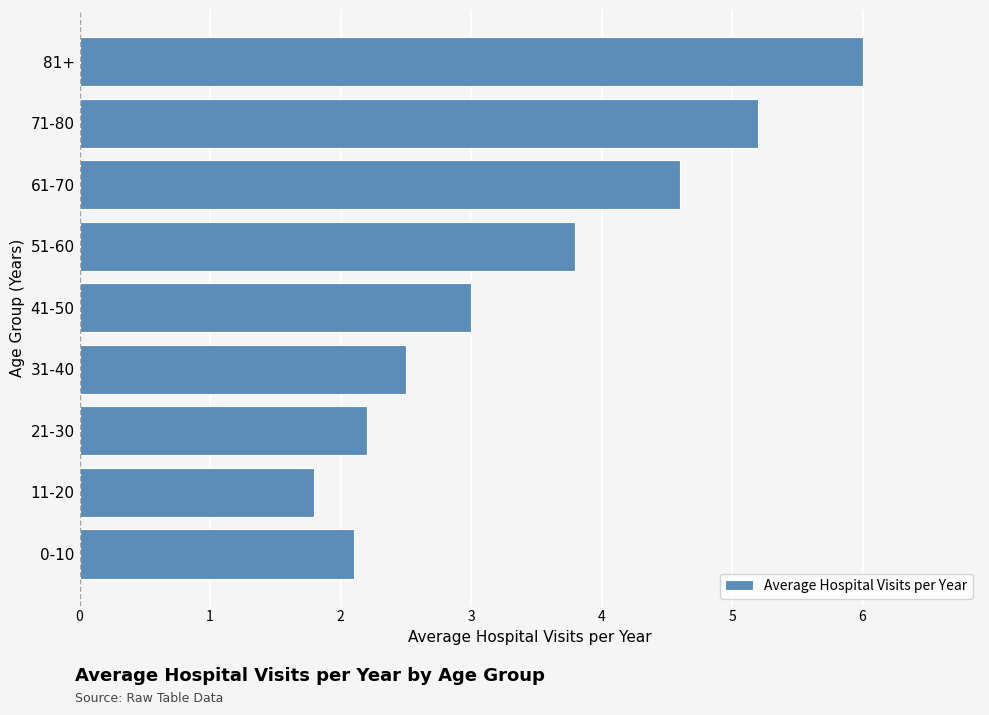

List the labels in order of value, smallest first.

11-20, 0-10, 21-30, 31-40, 41-50, 51-60, 61-70, 71-80, 81+